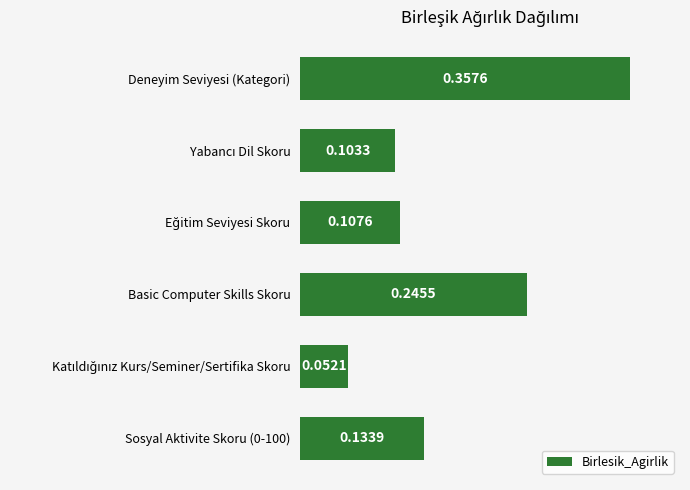

Which has a higher value, Deneyim Seviyesi (Kategori) or Basic Computer Skills Skoru?

Deneyim Seviyesi (Kategori)